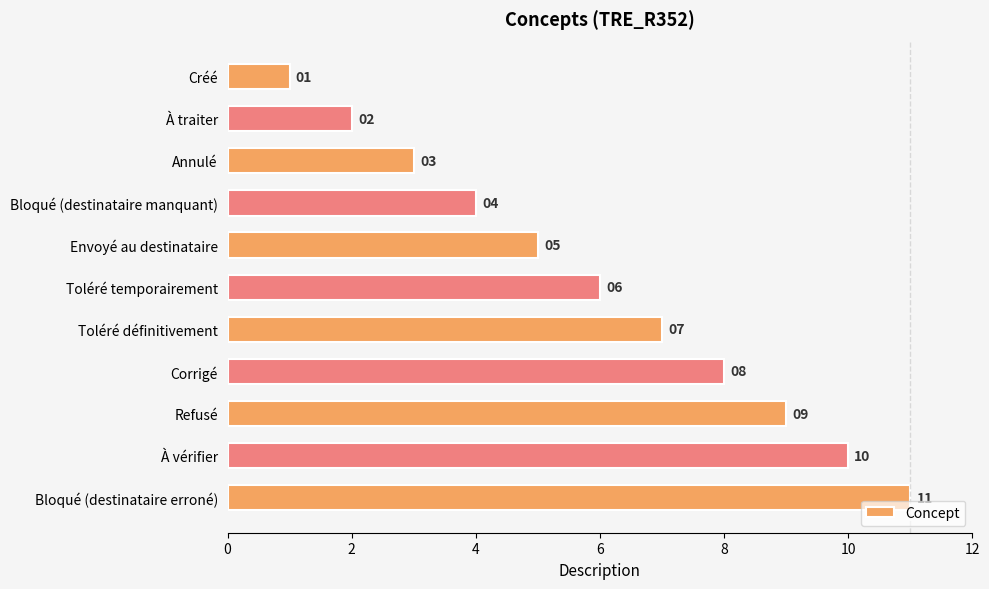

What is the value of the 11th bar from the top?

11